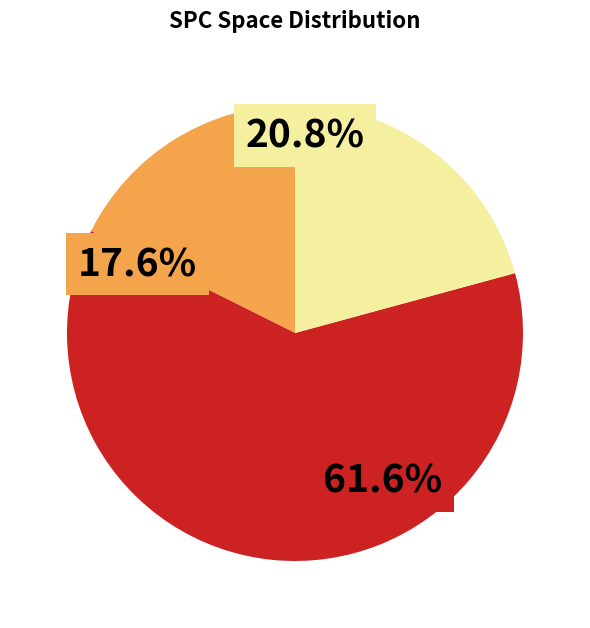

How many slices are in this pie chart?

3